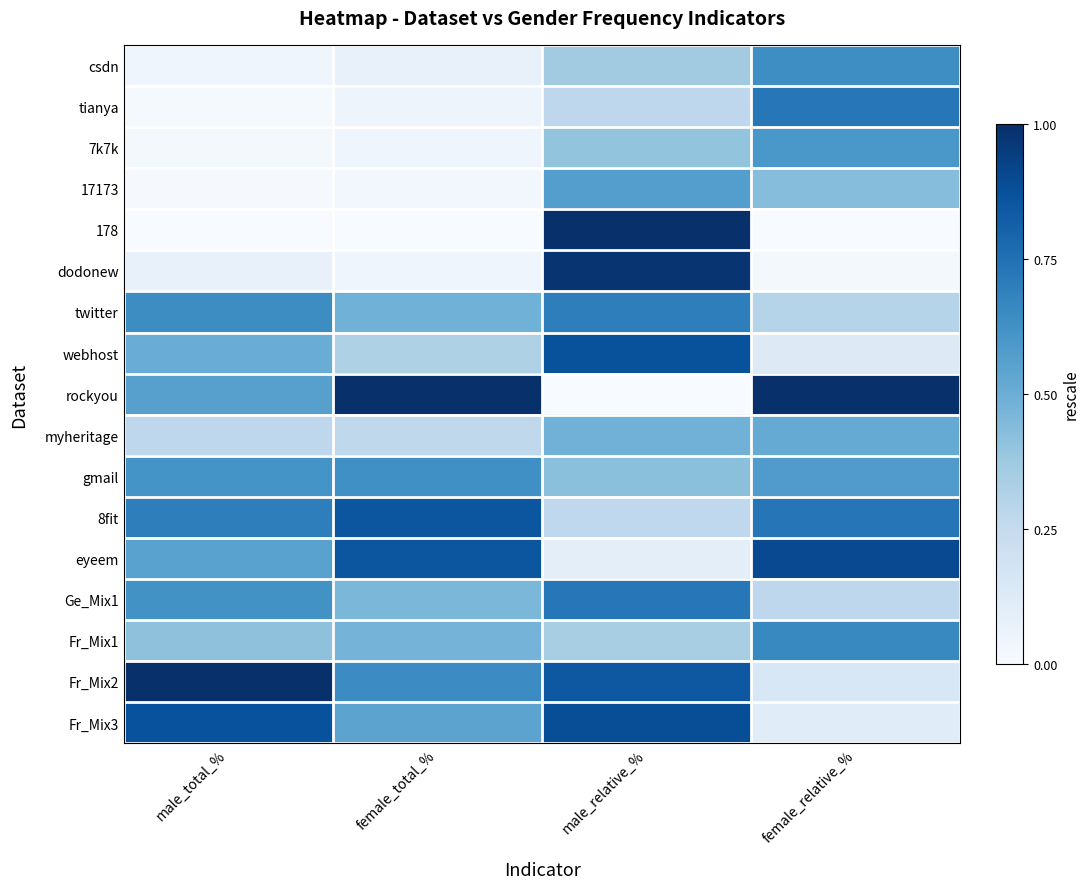

At how many categories does at least one series exceed 0?

4